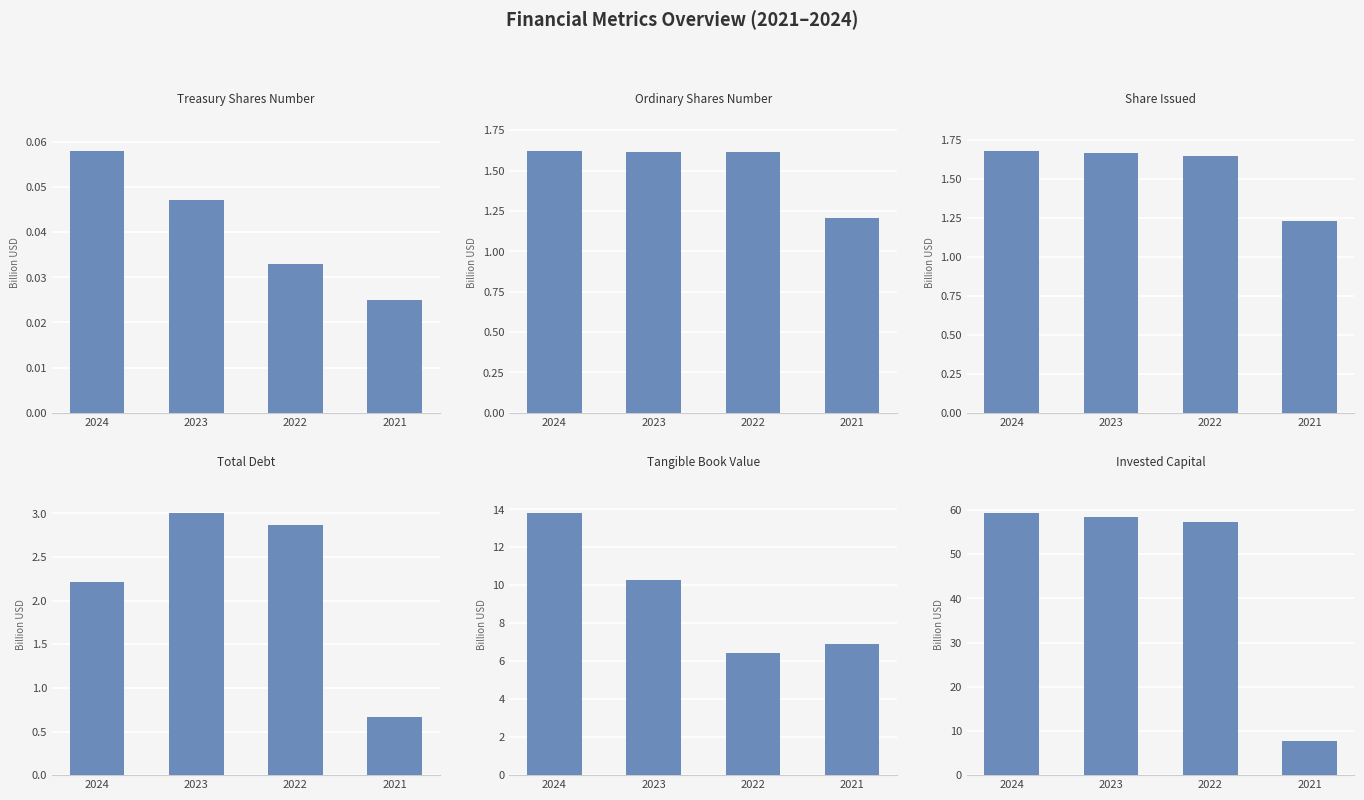

Where does the Total Debt series first go above 2?

2024